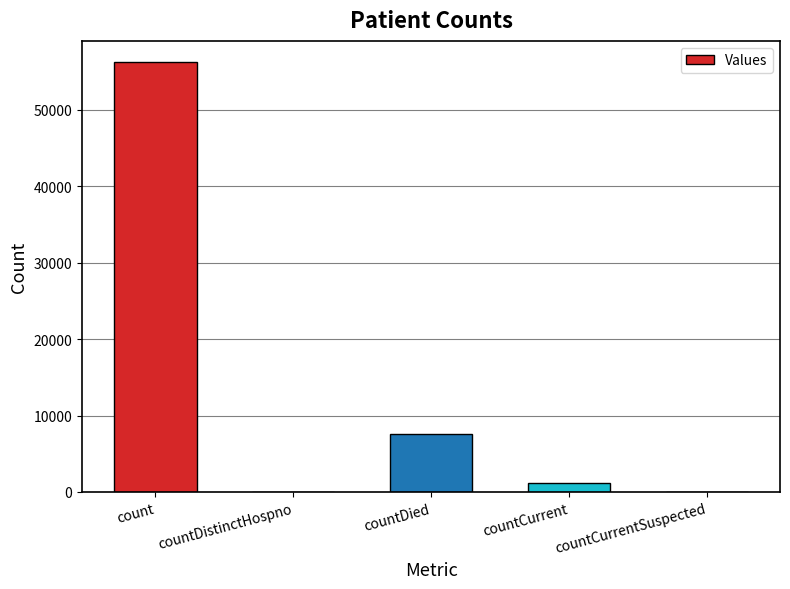

What value does the data have at countDied?

7601